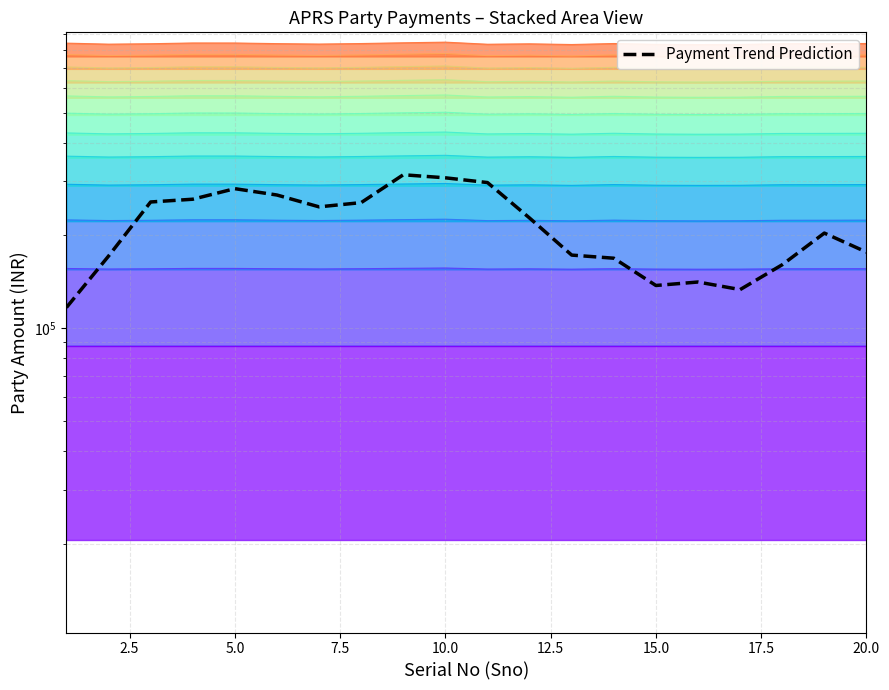

The chart shows a value of 203596.8 at 18. True or false?

True